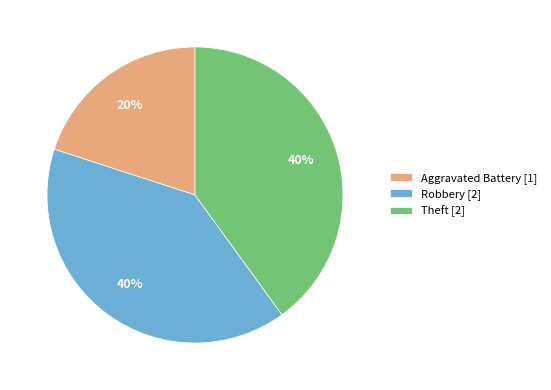

To the nearest percent, what is the average slice percentage?

33%